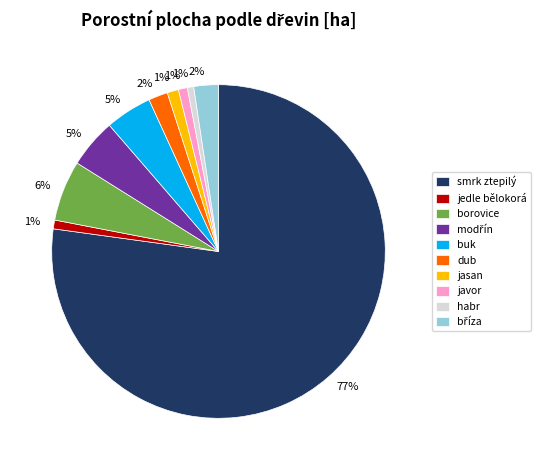

Is the sum of smrk ztepilý and buk greater than half?

Yes